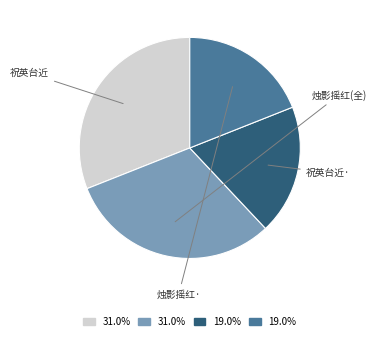

Count the number of slices in the pie.

4